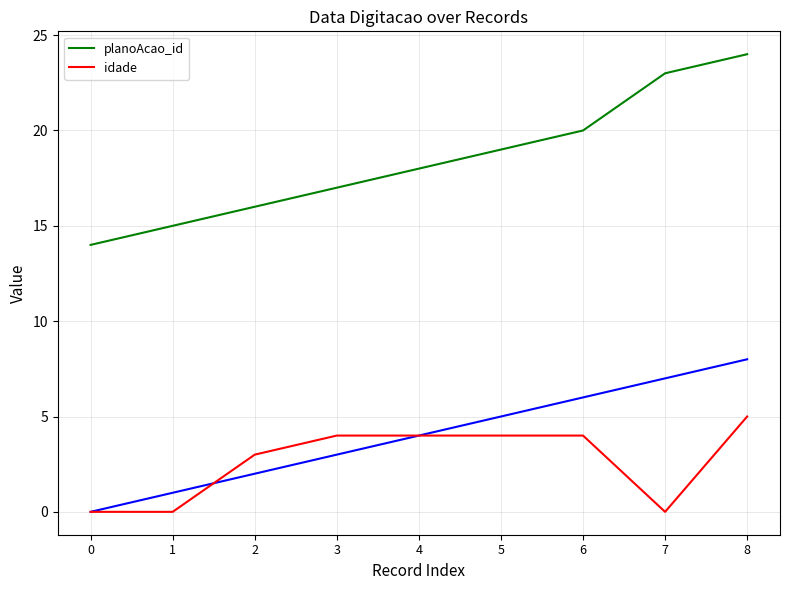

Reading right to left, transcribe all the data shown in this chart.

planoAcao_id: 8=24	7=23	6=20	5=19	4=18	3=17	2=16	1=15	0=14
idade: 8=5	7=0	6=4	5=4	4=4	3=4	2=3	1=0	0=0